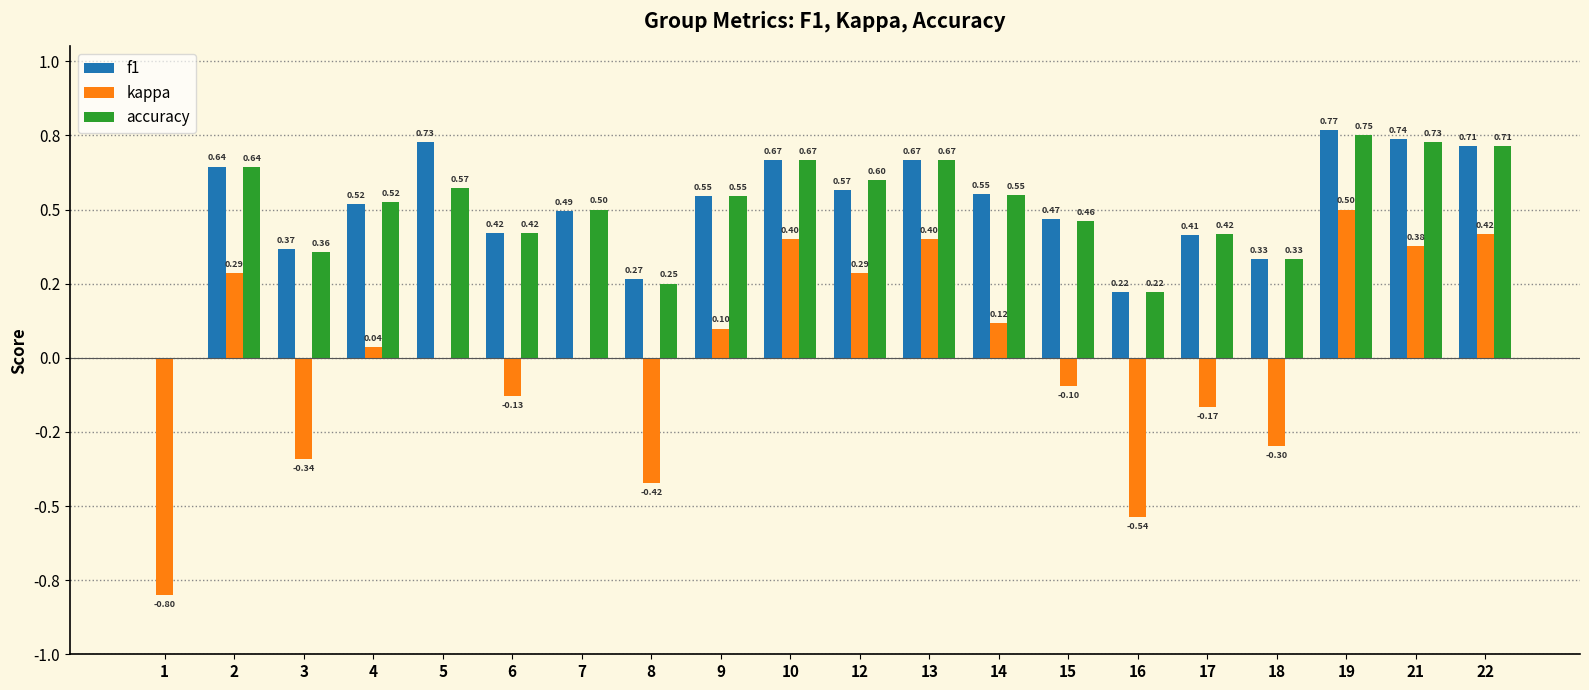

What are all the series names shown in the legend?

f1, kappa, accuracy